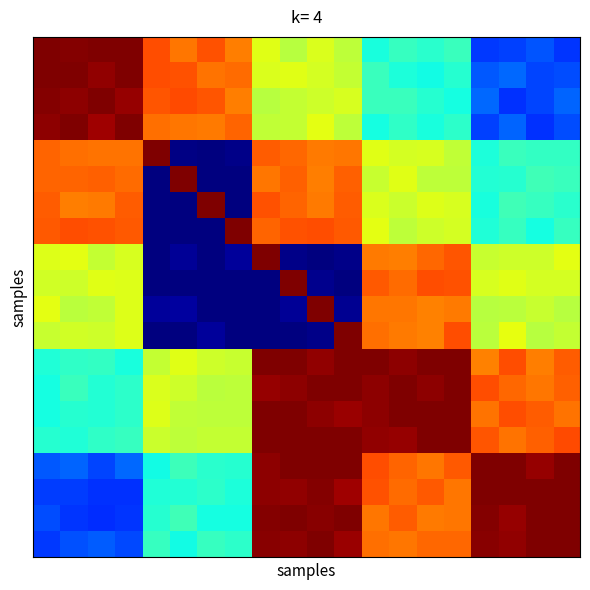

What is the maximum value shown in the chart?

1.0